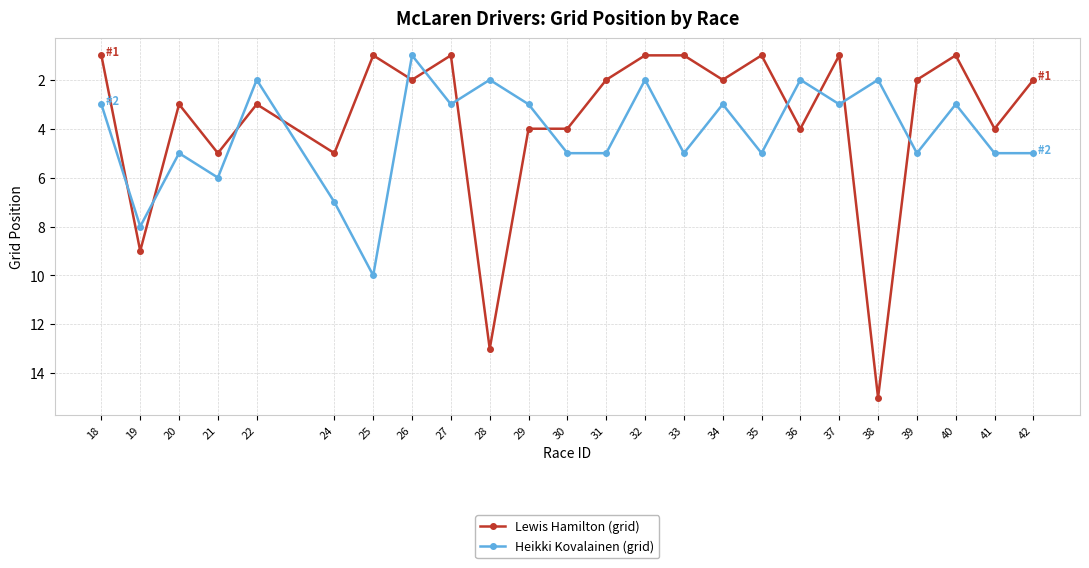

The Lewis Hamilton (grid) series shows 2 at 39. True or false?

True